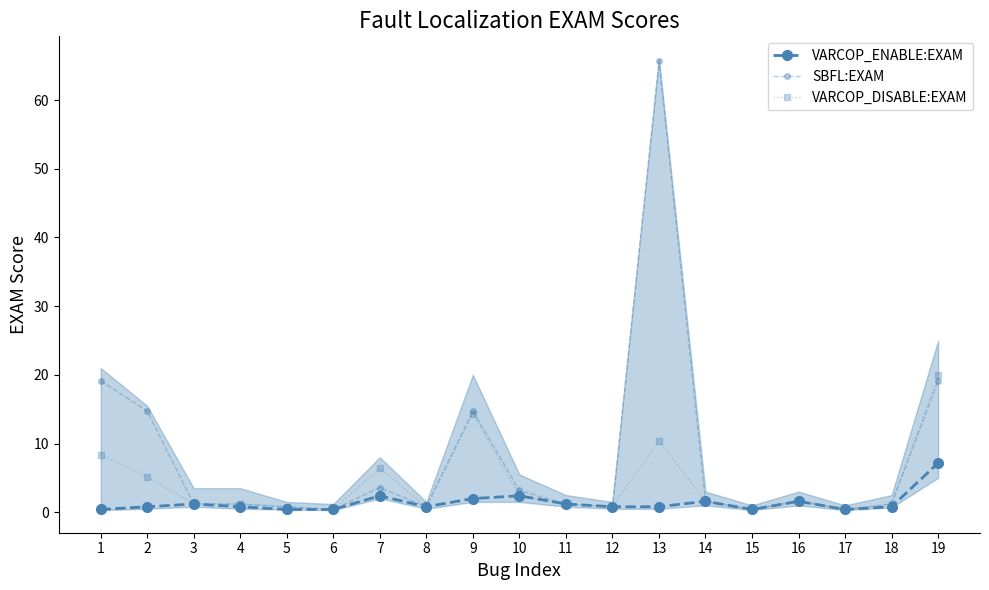

Reading left to right, what are all the values shown in this chart?

VARCOP_ENABLE:EXAM: 0.4	0.8	1.2	0.8	0.4	0.4	2.4	0.8	2.0	2.4	1.2	0.8	0.8	1.6	0.4	1.6	0.4	0.8	7.2
SBFL:EXAM: 19.1	14.7	1.2	1.2	0.8	0.4	3.6	0.8	14.7	3.2	1.2	0.8	65.7	1.6	0.4	1.6	0.4	1.2	19.1
VARCOP_DISABLE:EXAM: 8.4	5.2	1.2	1.2	0.8	0.4	6.4	0.8	14.3	2.4	1.2	0.8	10.4	1.6	0.4	1.6	0.4	1.2	19.9